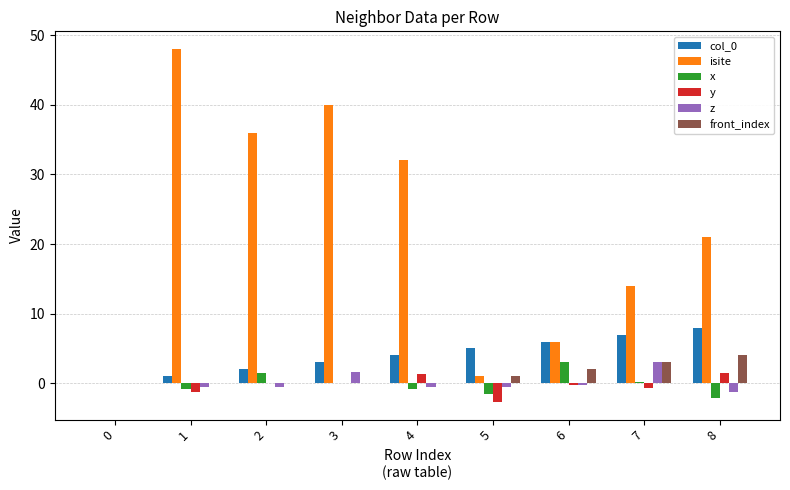

Is the value of front_index at 3 greater than the value of z at 7?

No